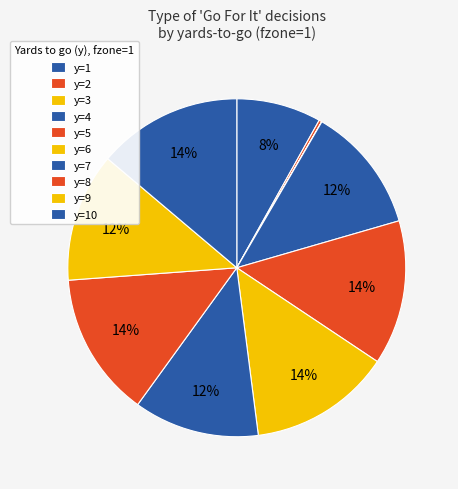

What is the smallest slice in the pie chart?

y=3